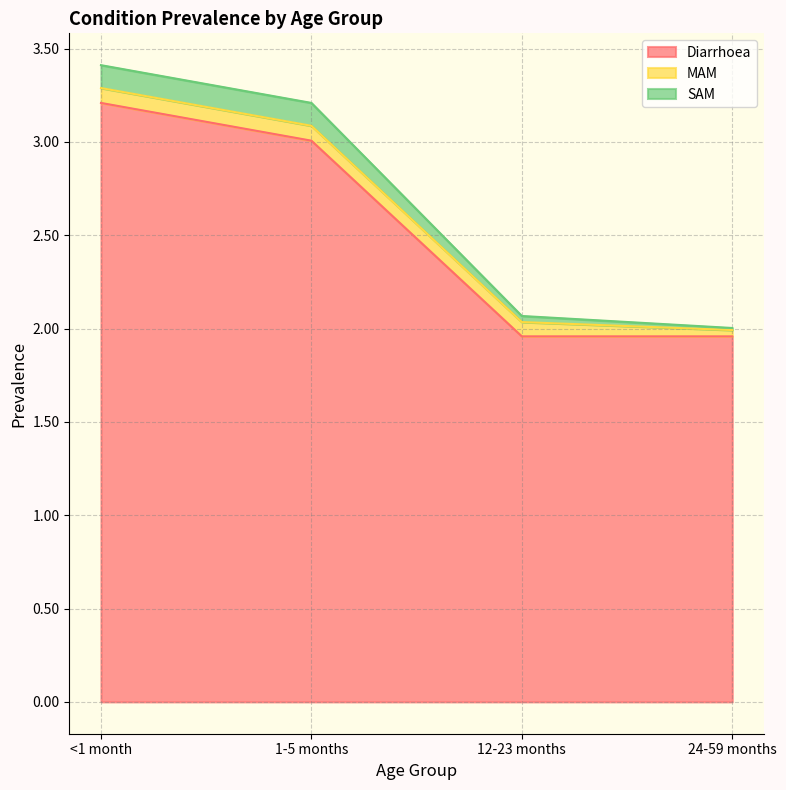

Does the chart display data point markers on the line(s)?

No